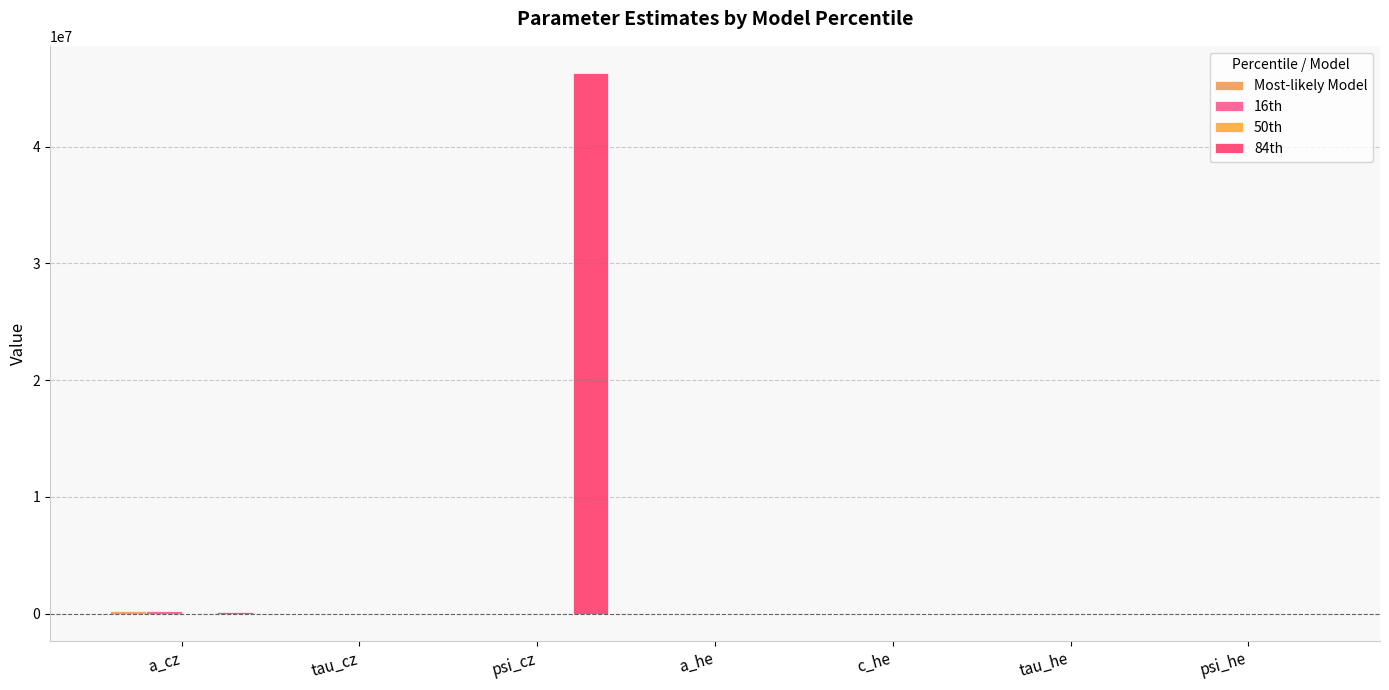

At which label is 16th closest to 97821?

psi_cz